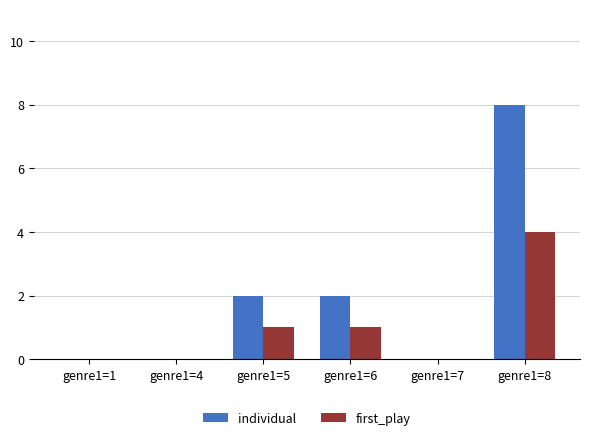

Between genre1=1 and genre1=8, which series saw the biggest shift?

individual